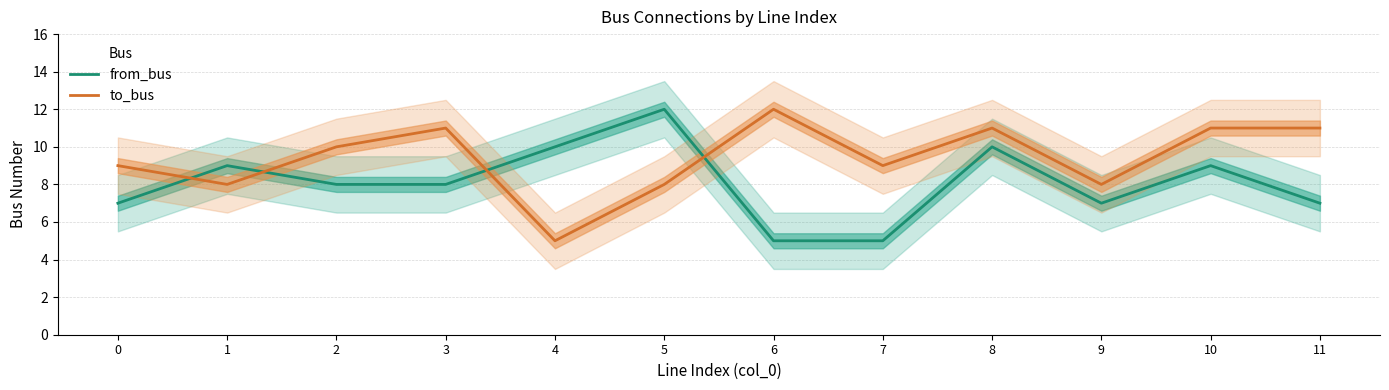

Reading left to right, extract all data points from this chart.

from_bus: 7	9	8	8	10	12	5	5	10	7	9	7
to_bus: 9	8	10	11	5	8	12	9	11	8	11	11